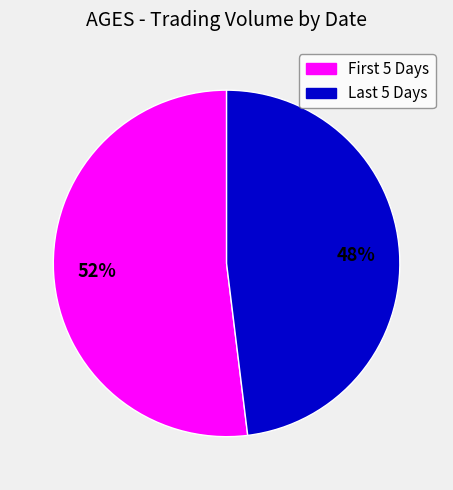

How many slices are in this pie chart?

2